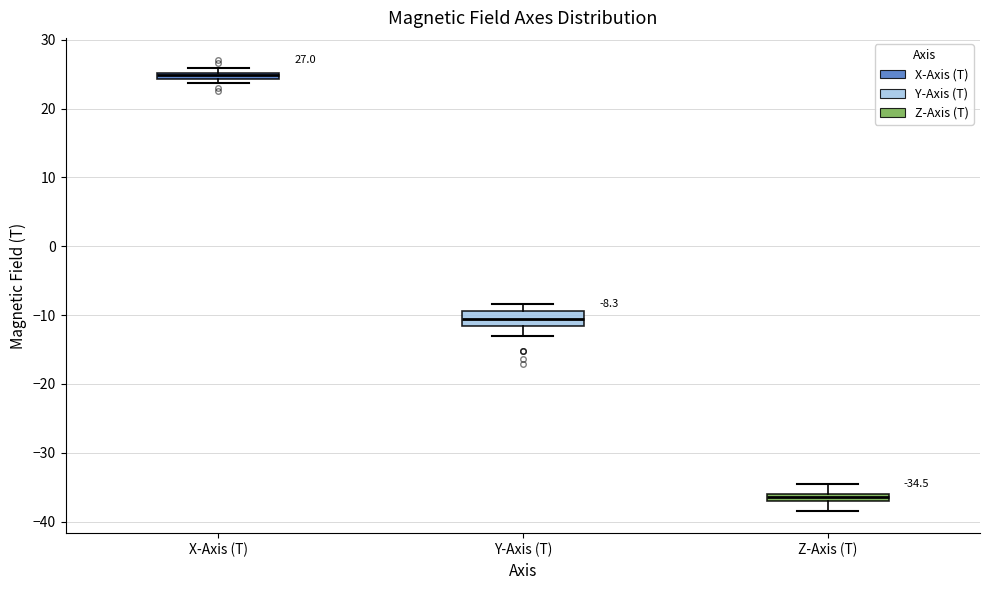

Comparing the boxes themselves (not the whiskers), which one is the tallest?

Y-Axis (T)